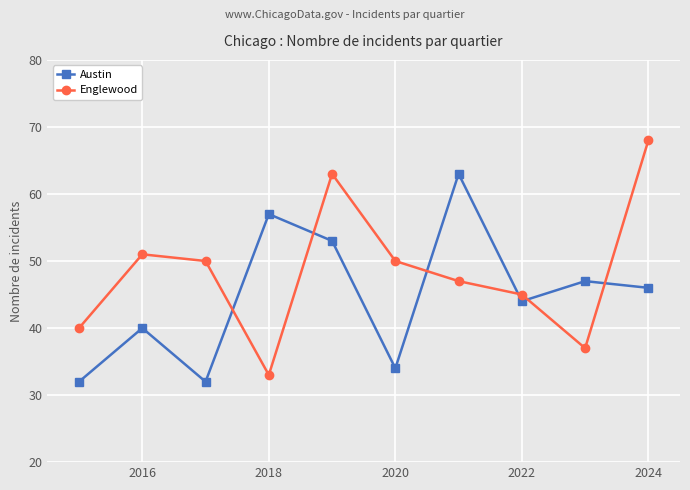

Does the chart have visible grid lines?

Yes